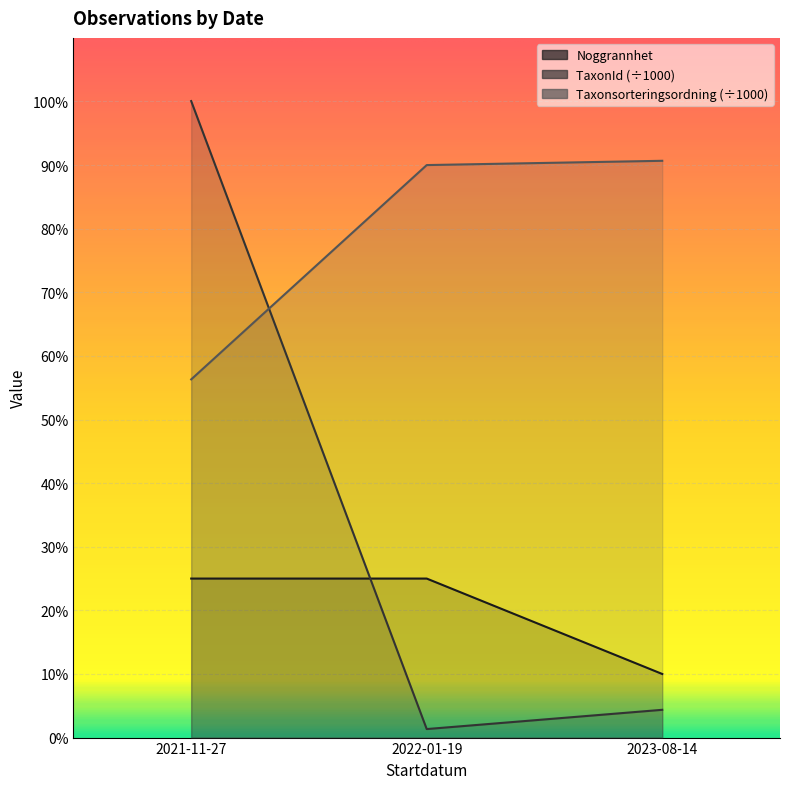

What is the difference between the maximum and second lowest values in the Taxonsorteringsordning series?

0.7